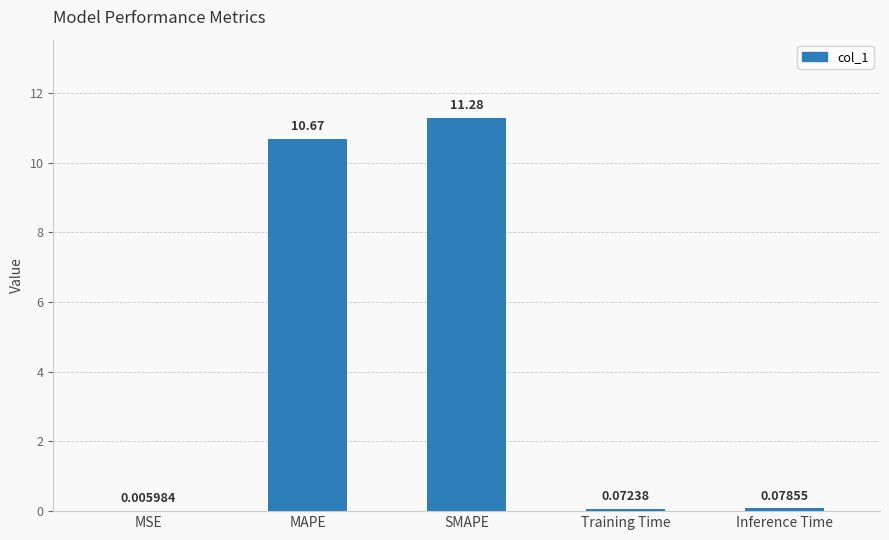

Where is the data nearest to the value 5?

Inference Time